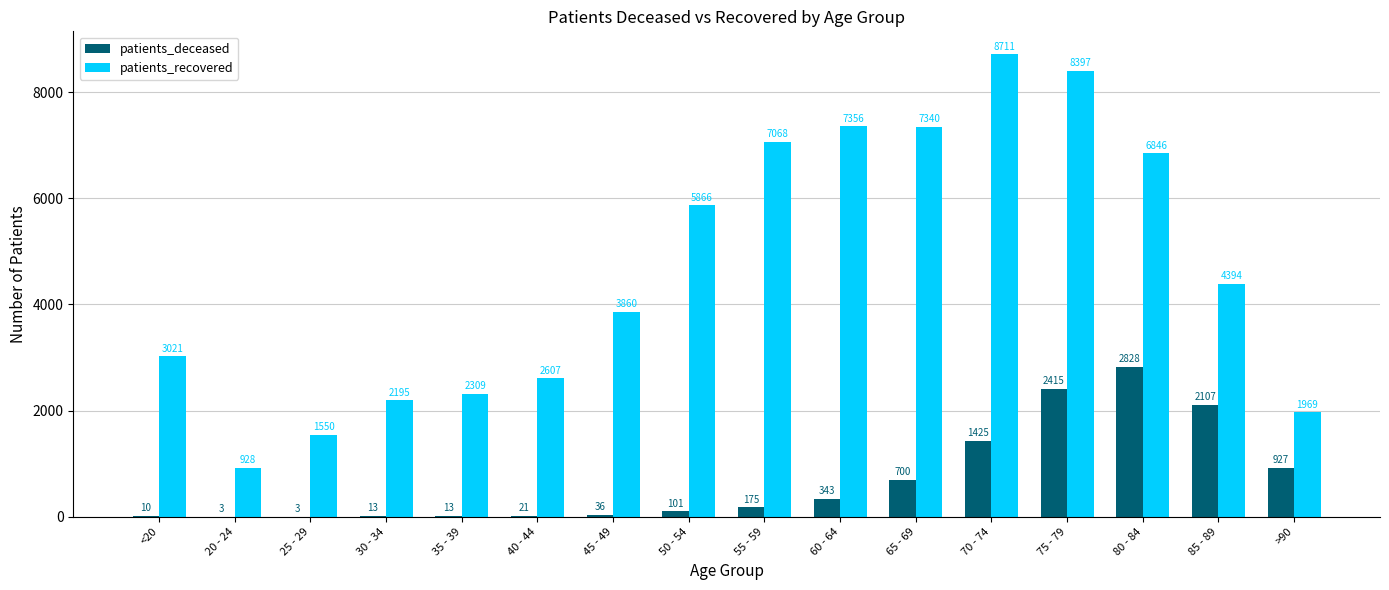

Between 65 - 69 and 75 - 79, which series saw the biggest shift?

patients_deceased